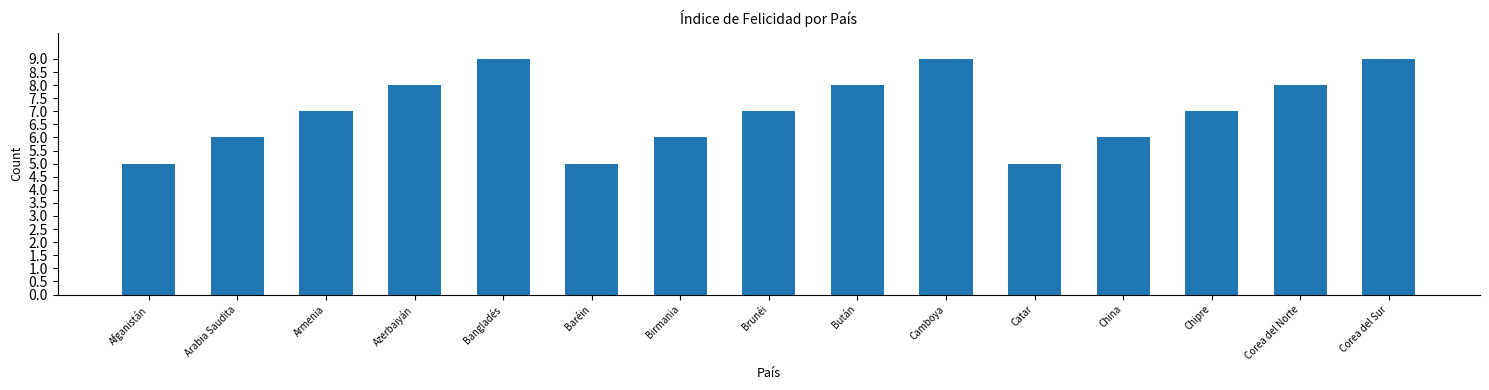

Between Baréin and Corea del Norte, which is larger?

Corea del Norte